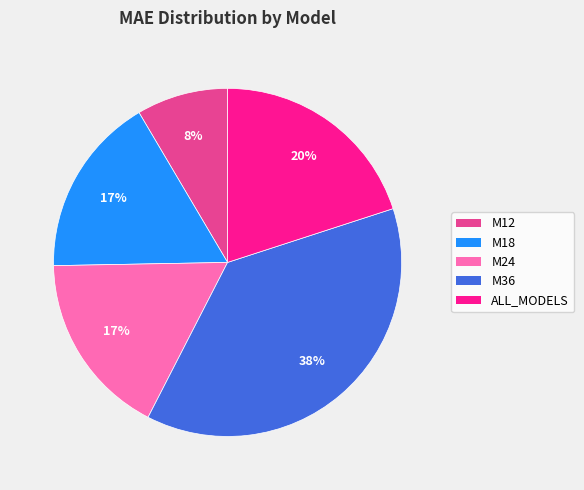

Between ALL_MODELS and M36, which is larger?

M36